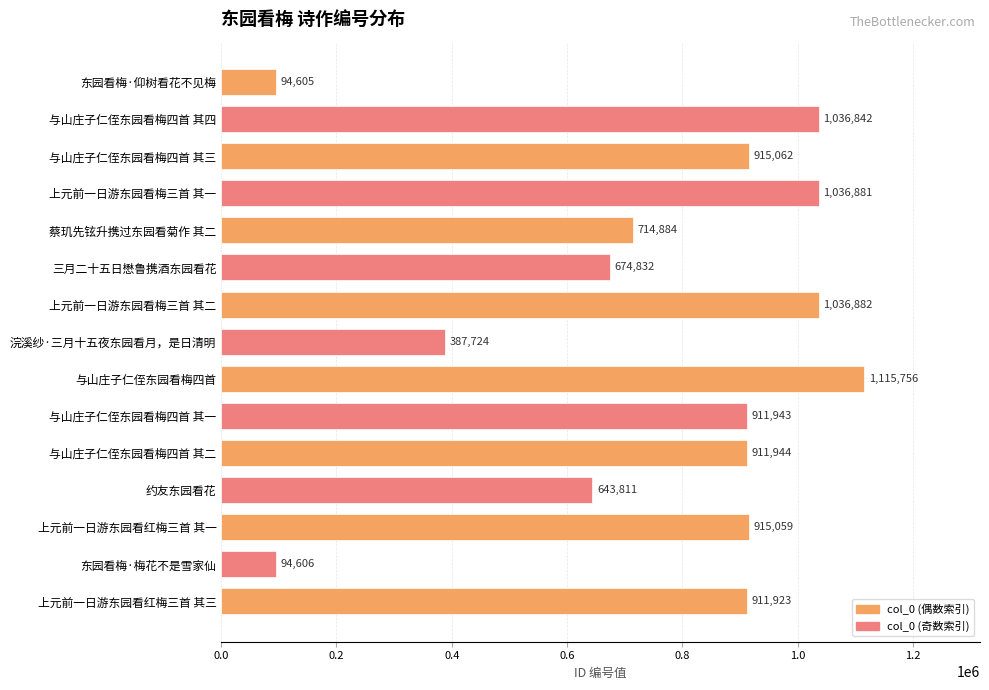

What is the label of the 3rd bar from the top?

与山庄子仁侄东园看梅四首 其三